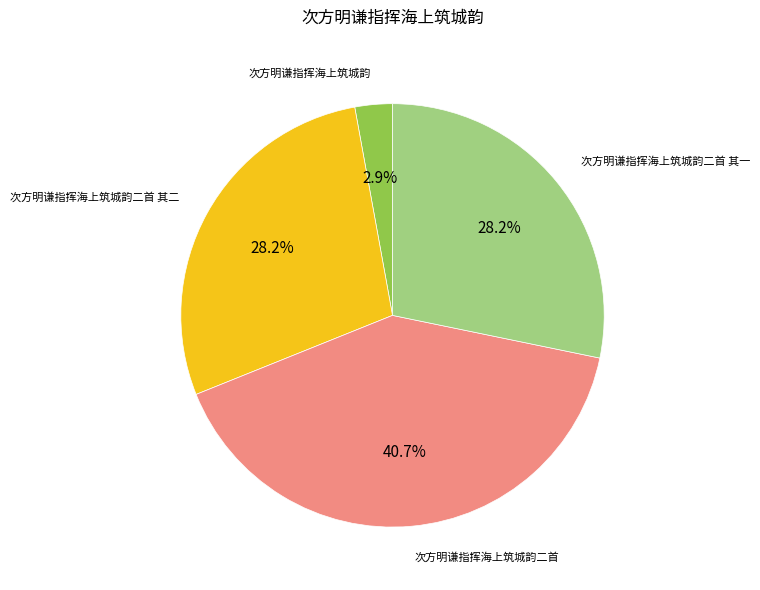

True or false: 次方明谦指挥海上筑城韵二首 其二 accounts for 28% of the total.

True